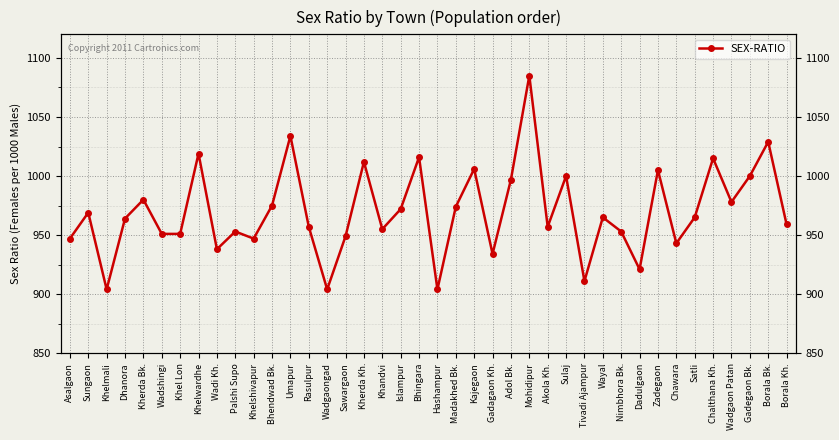

What is the difference between the values at Tivadi Ajampur and Kajegaon?

95